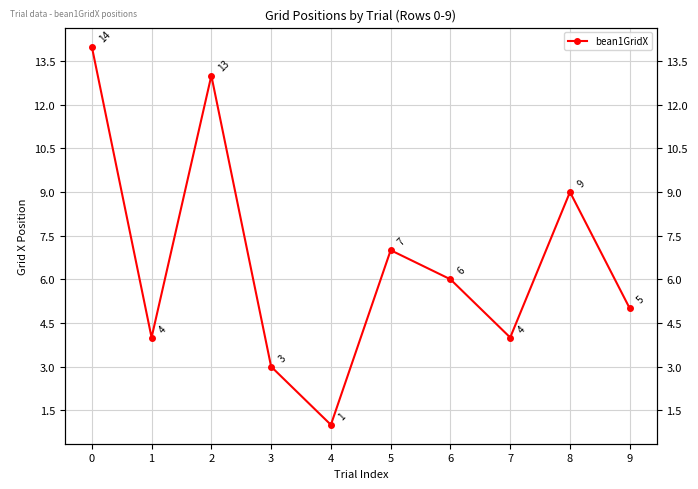

List the labels in order of value, smallest first.

4, 3, 1, 7, 9, 6, 5, 8, 2, 0